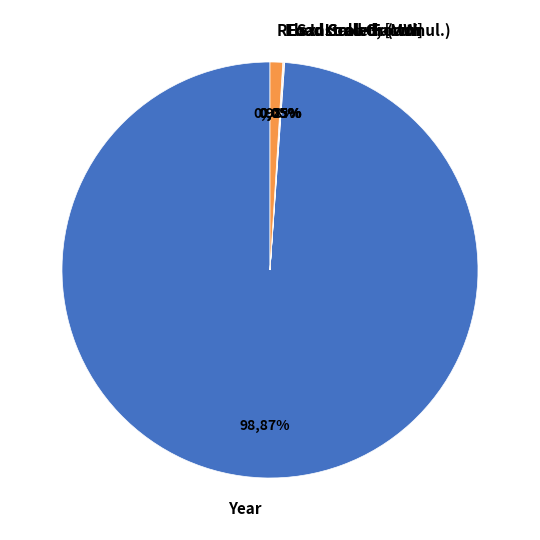

Approximately how many times larger is the value at Load Growth (cumul.) compared to Load Scale Factor?

1.0